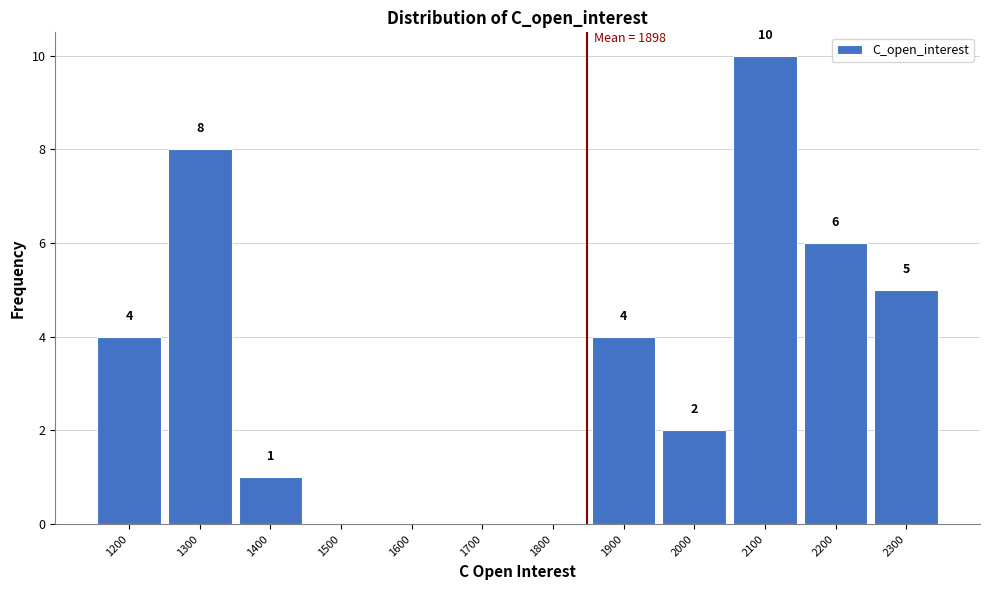

Reading left to right, transcribe all the data shown in this chart.

1200=4	1300=8	1400=1	1500=0	1600=0	1700=0	1800=0	1900=4	2000=2	2100=10	2200=6	2300=5